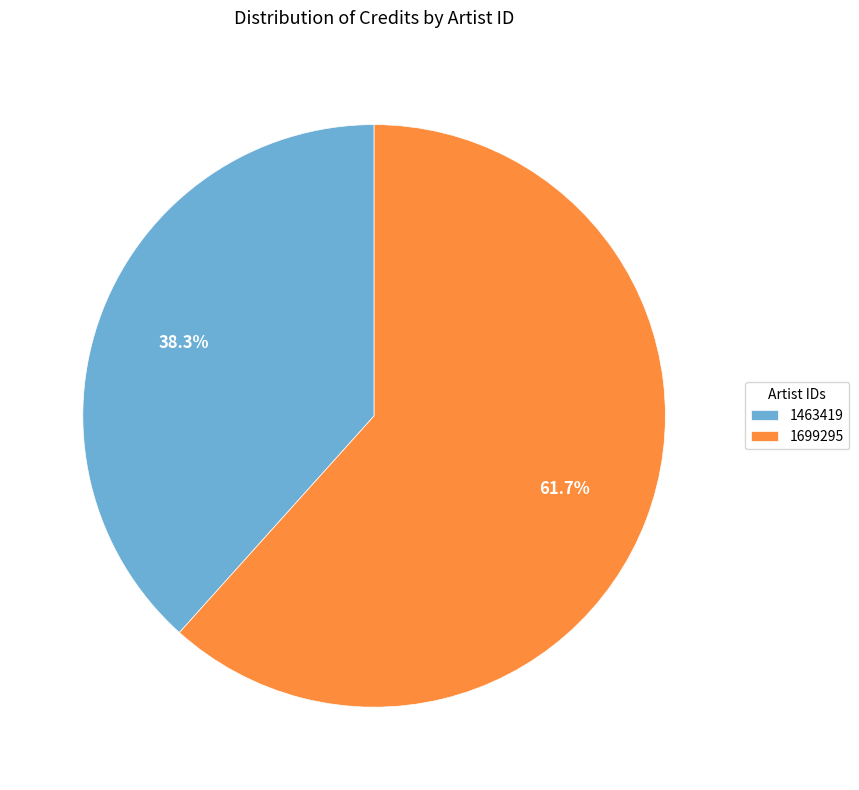

What percentage is the 1463419 slice, to the nearest percent?

38%